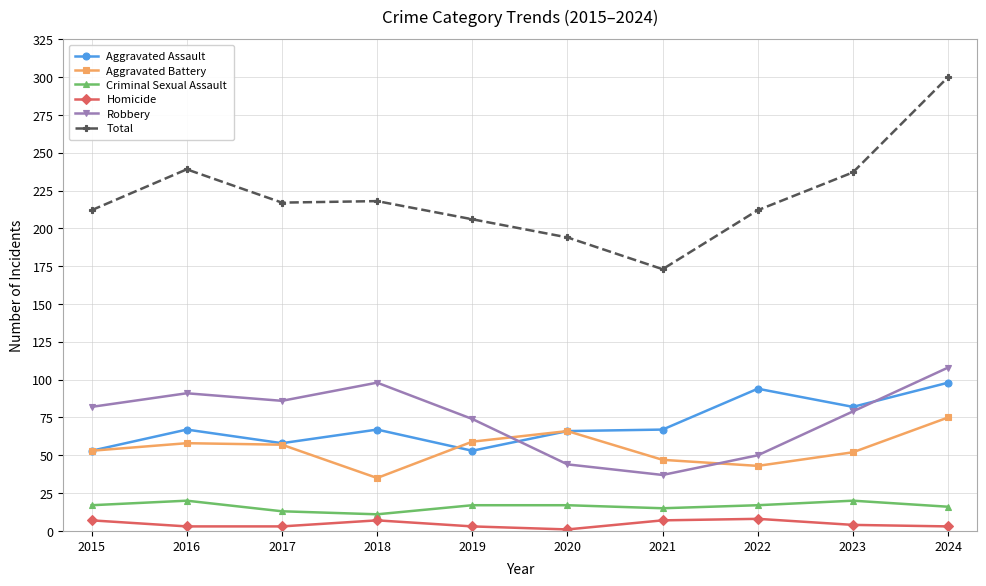

What is the total value across all series at 2018?

436